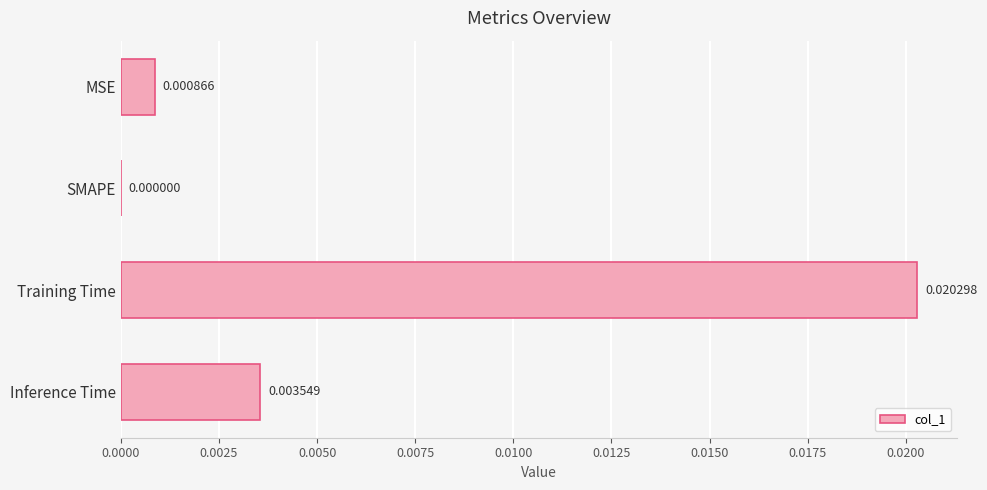

At which label is the value closest to 0?

SMAPE